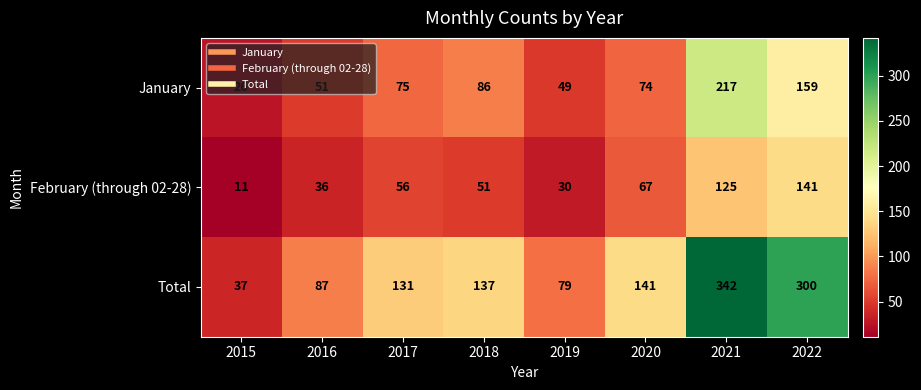

Which series changed the most between 2018 and 2022?

Total